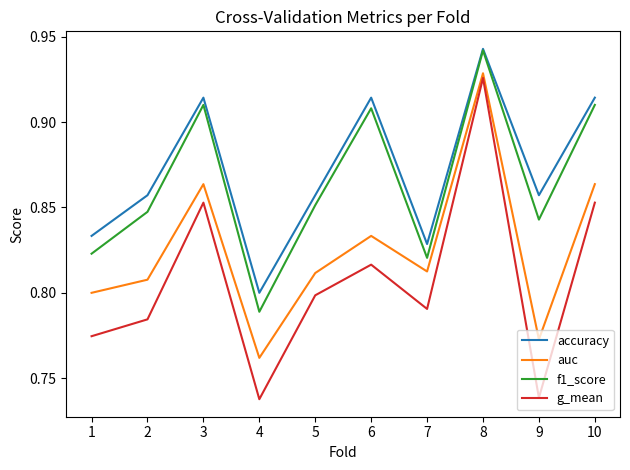

True or false: g_mean and accuracy intersect in this chart.

False